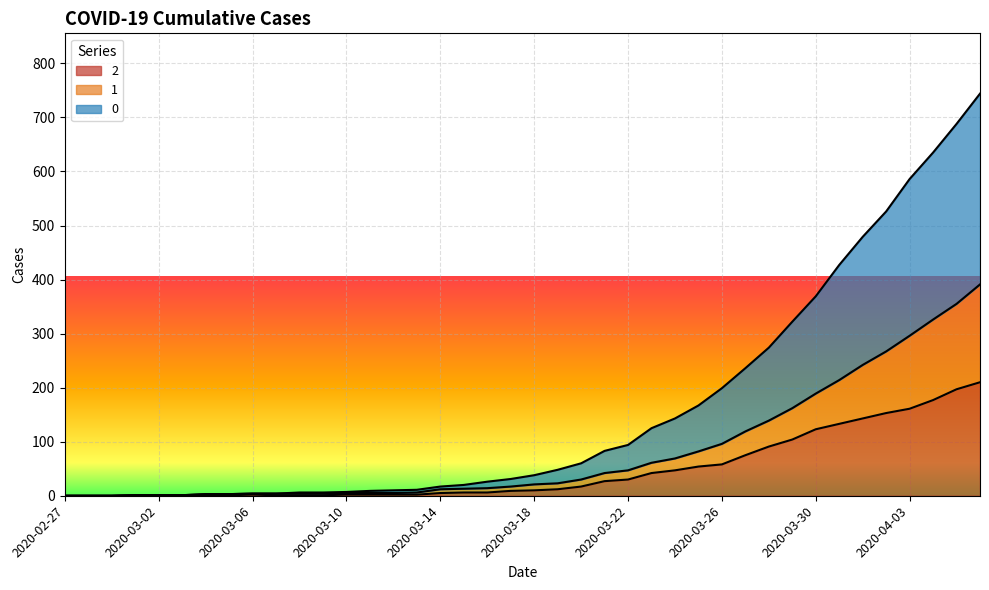

True or false: 2 and 1 cross at least once.

False